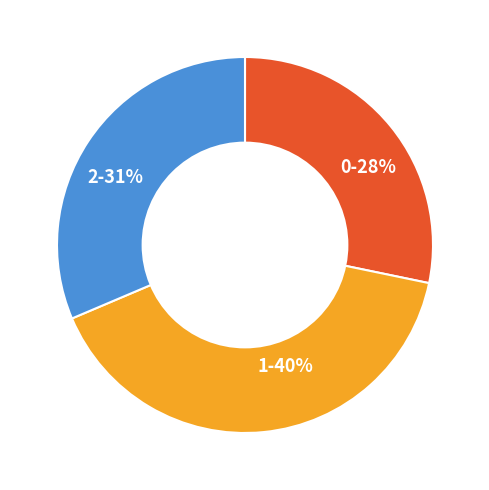

How many slices are in this pie chart?

3